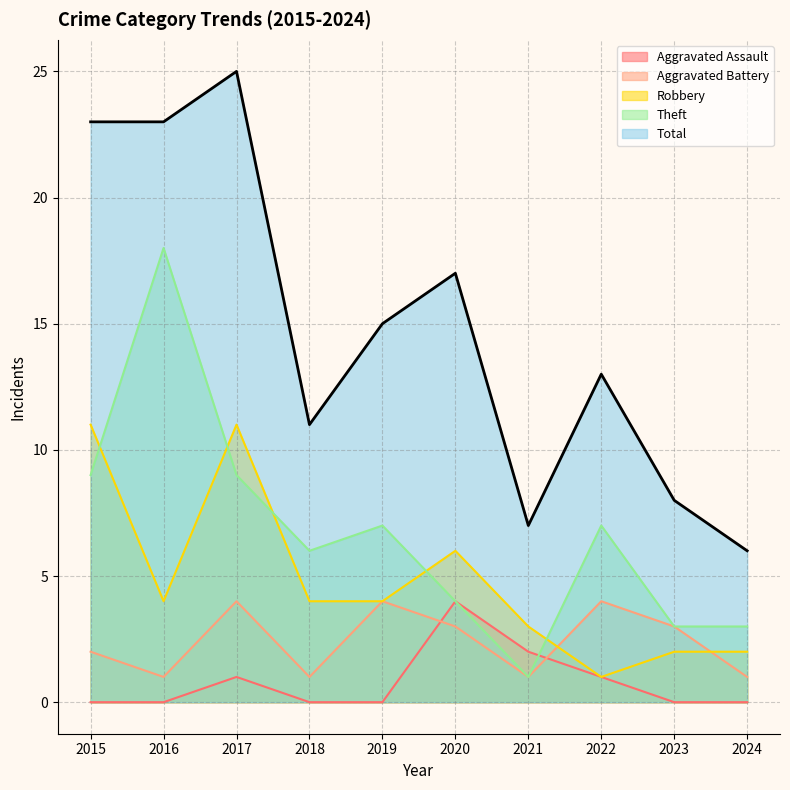

Is it true that Theft equals 6 at 2018?

True